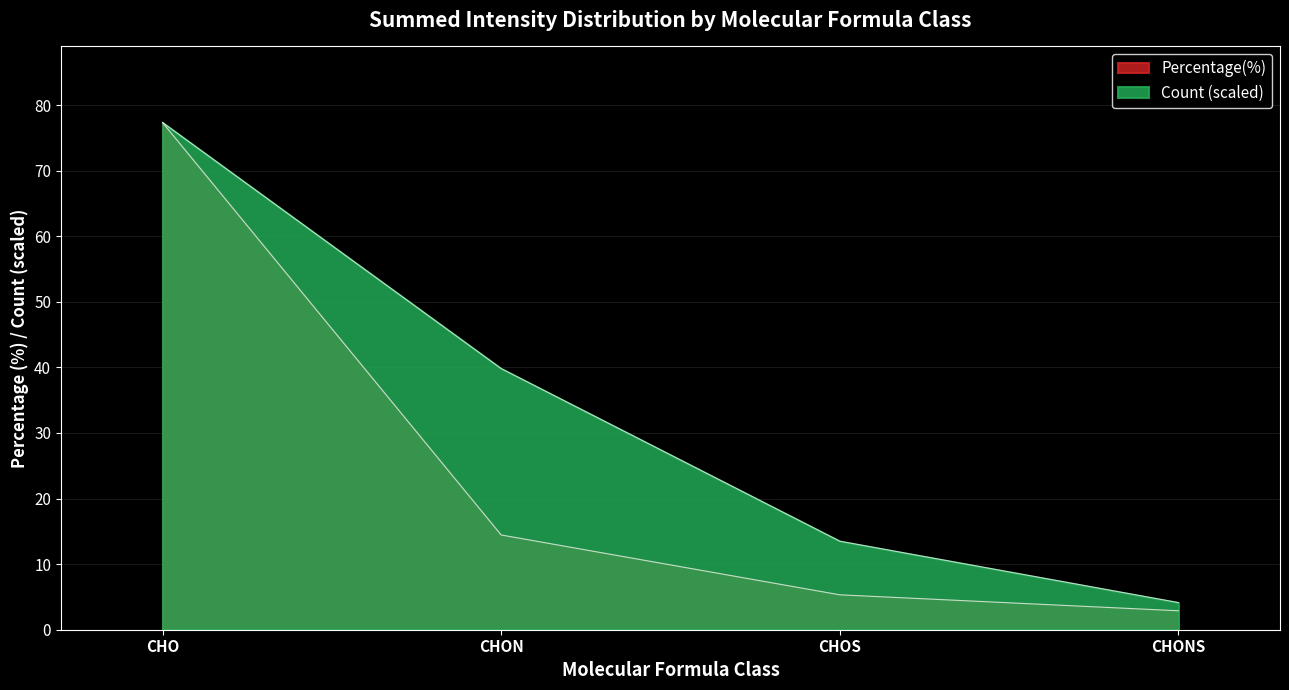

What is the total value across all series at CHOS?

18.8